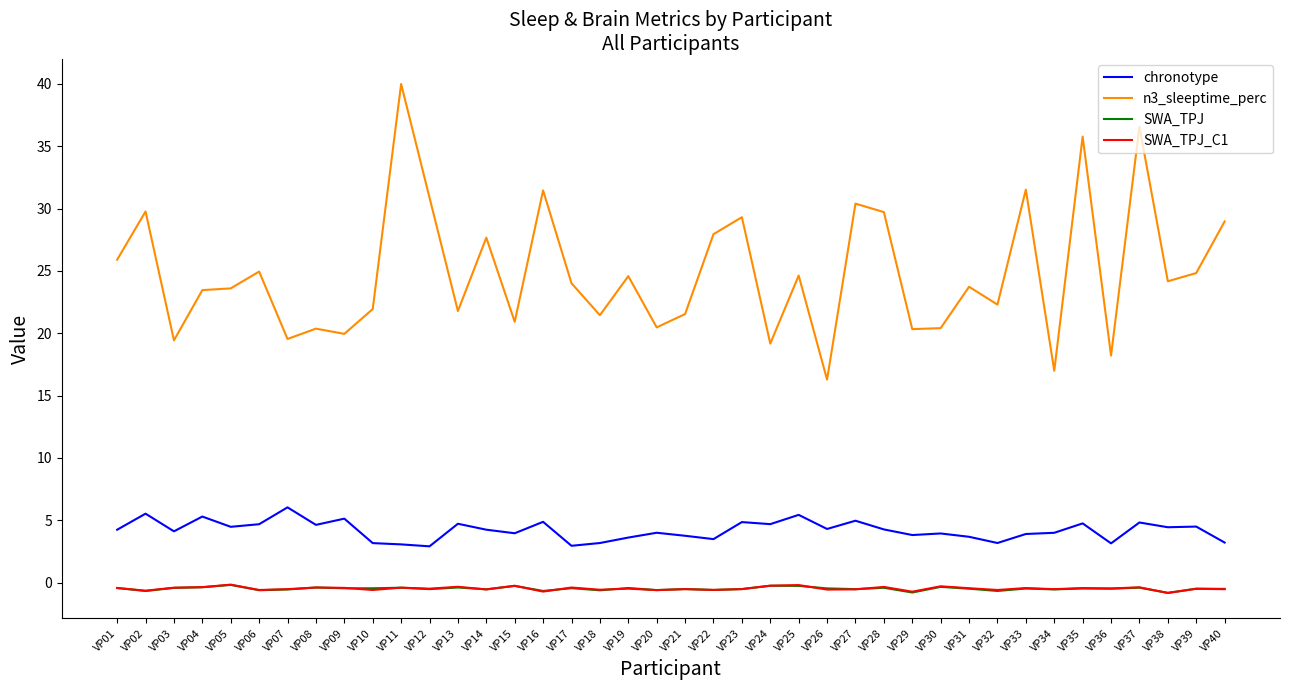

Which series has the largest range (max minus min)?

n3_sleeptime_perc